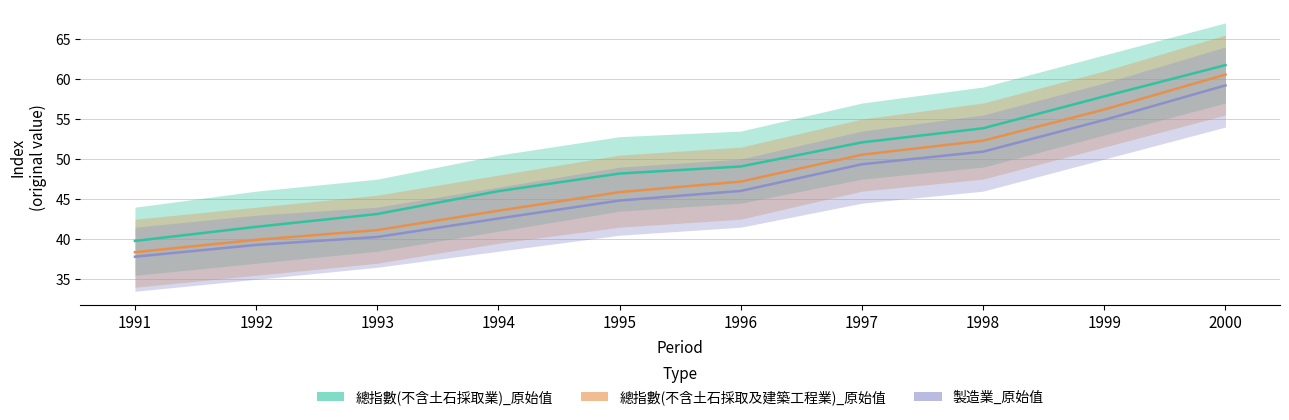

List the series in order of their peak value, highest first.

總指數(不含土石採取業)_原始值, 總指數(不含土石採取及建築工程業)_原始值, 製造業_原始值